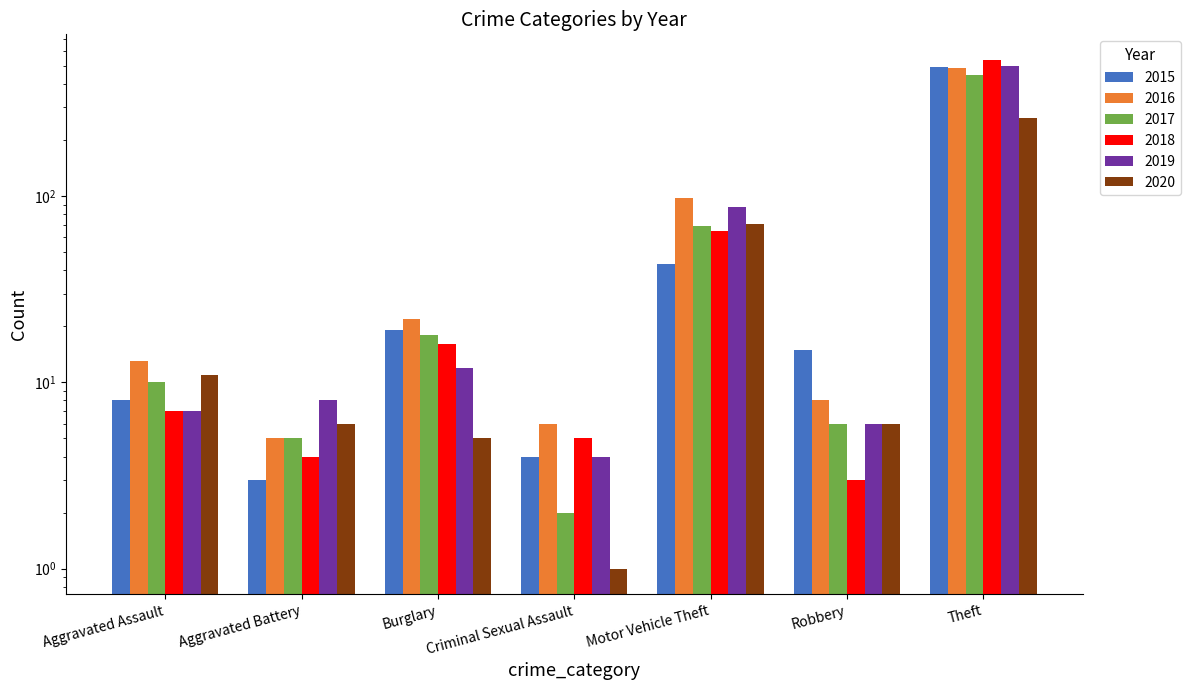

How many bars are there in each group?

6